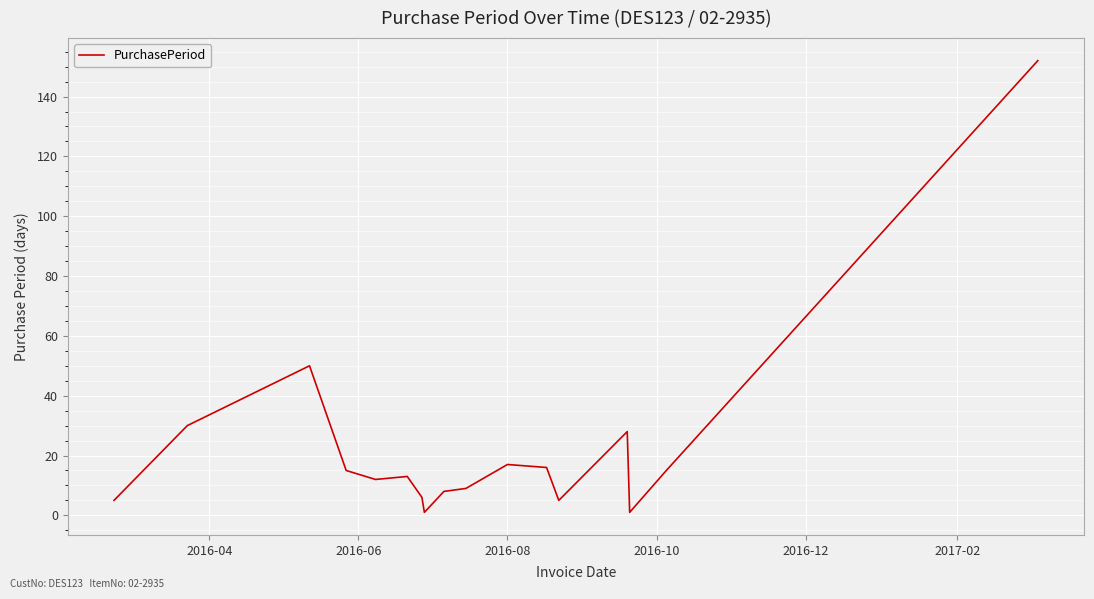

Reading right to left, transcribe all the data shown in this chart.

152	15	1	28	5	16	17	9	8	1	6	13	12	15	50	30	5